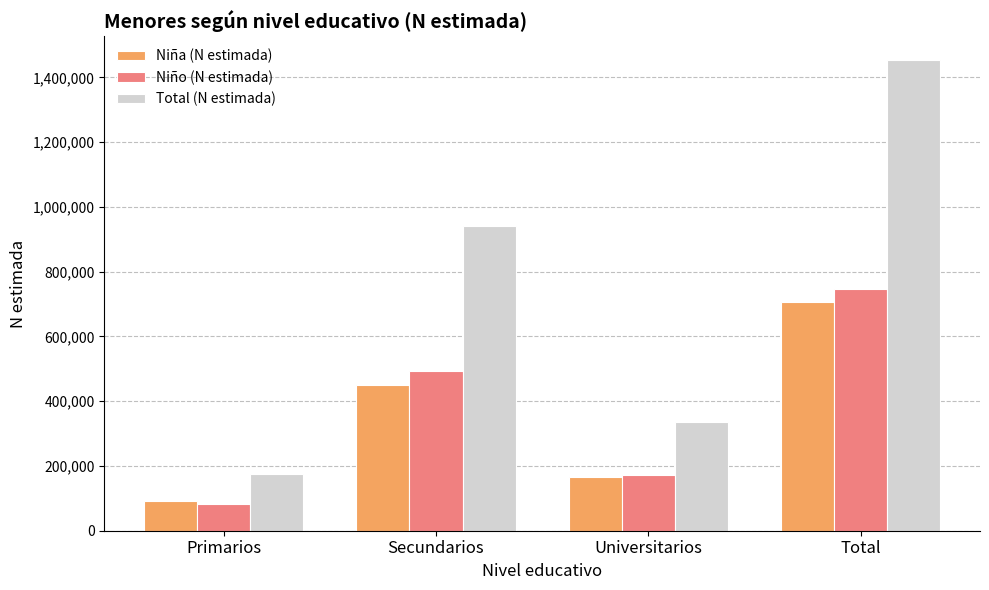

Between Primarios and Total, which series saw the biggest shift?

Total (N estimada)